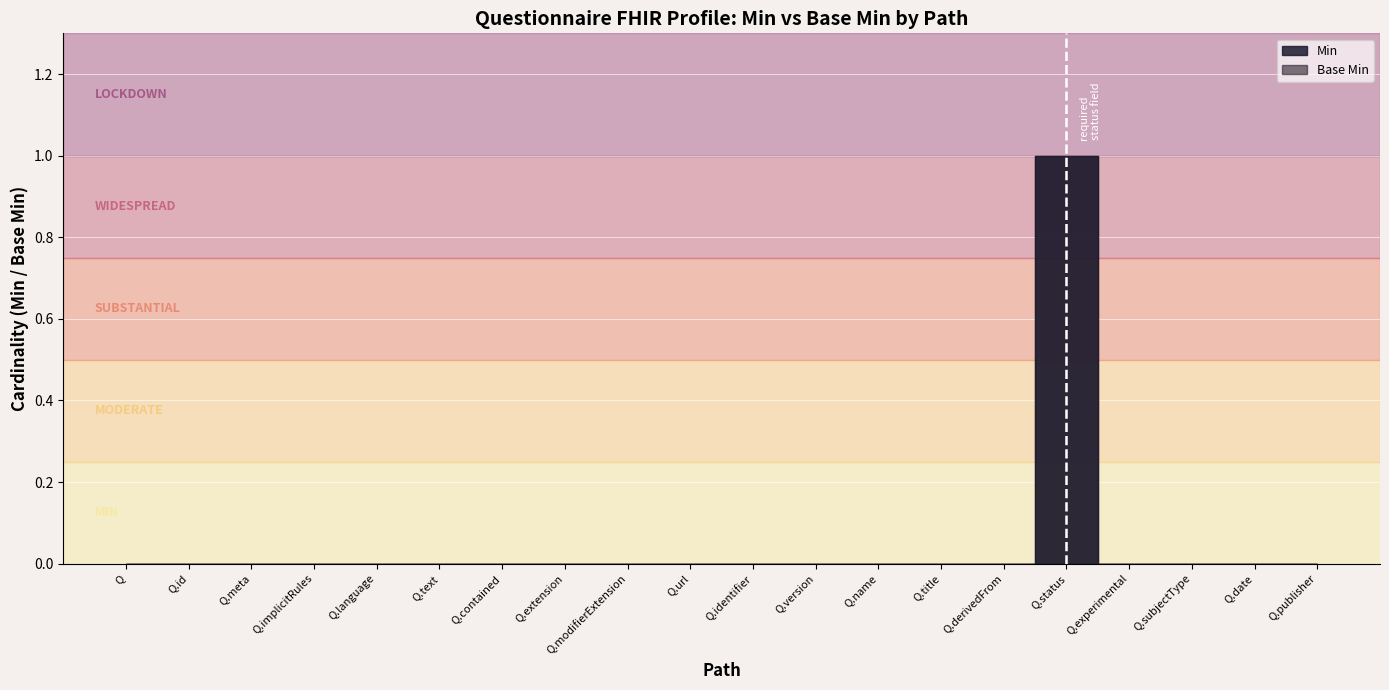

Which series has the widest spread of values?

Min